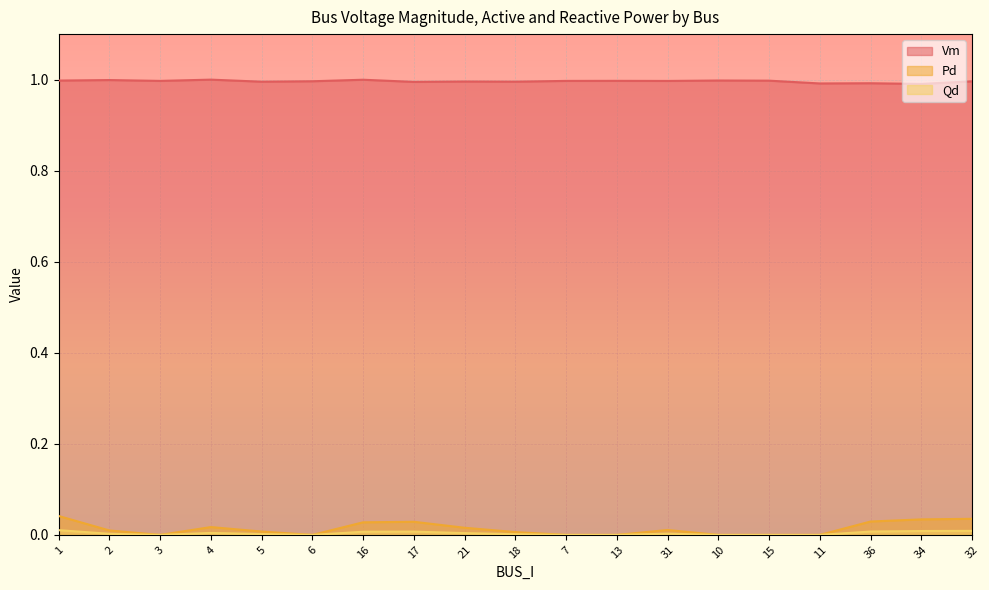

How many lines are shown in the chart?

3